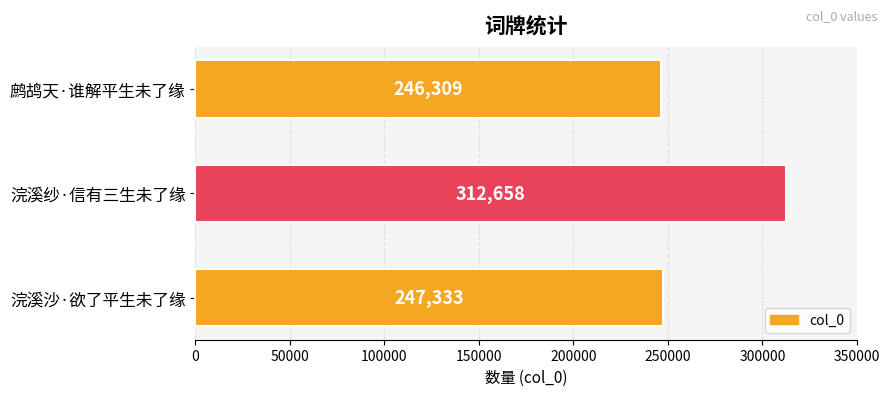

What is the sum of all values?

806300